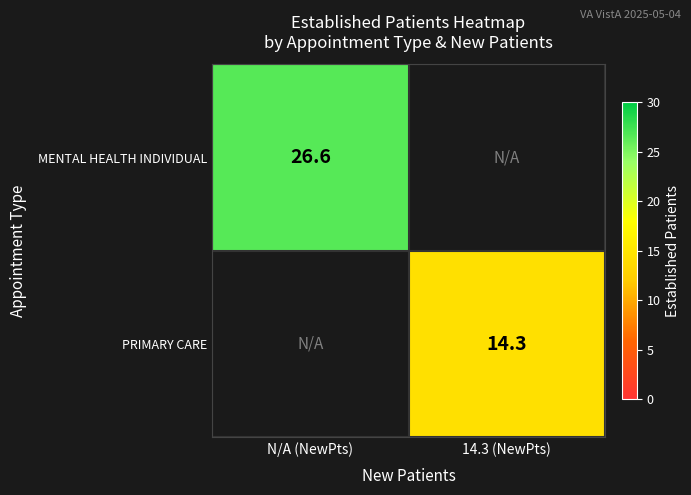

The MENTAL HEALTH INDIVIDUAL series shows 45.9 at N/A (NewPts). True or false?

False